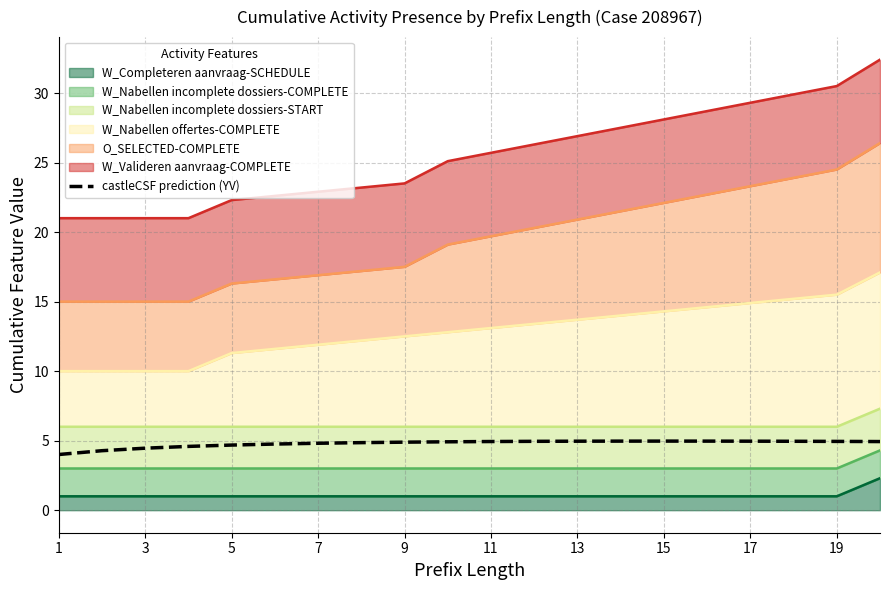

What is the sum of all values?

95.8